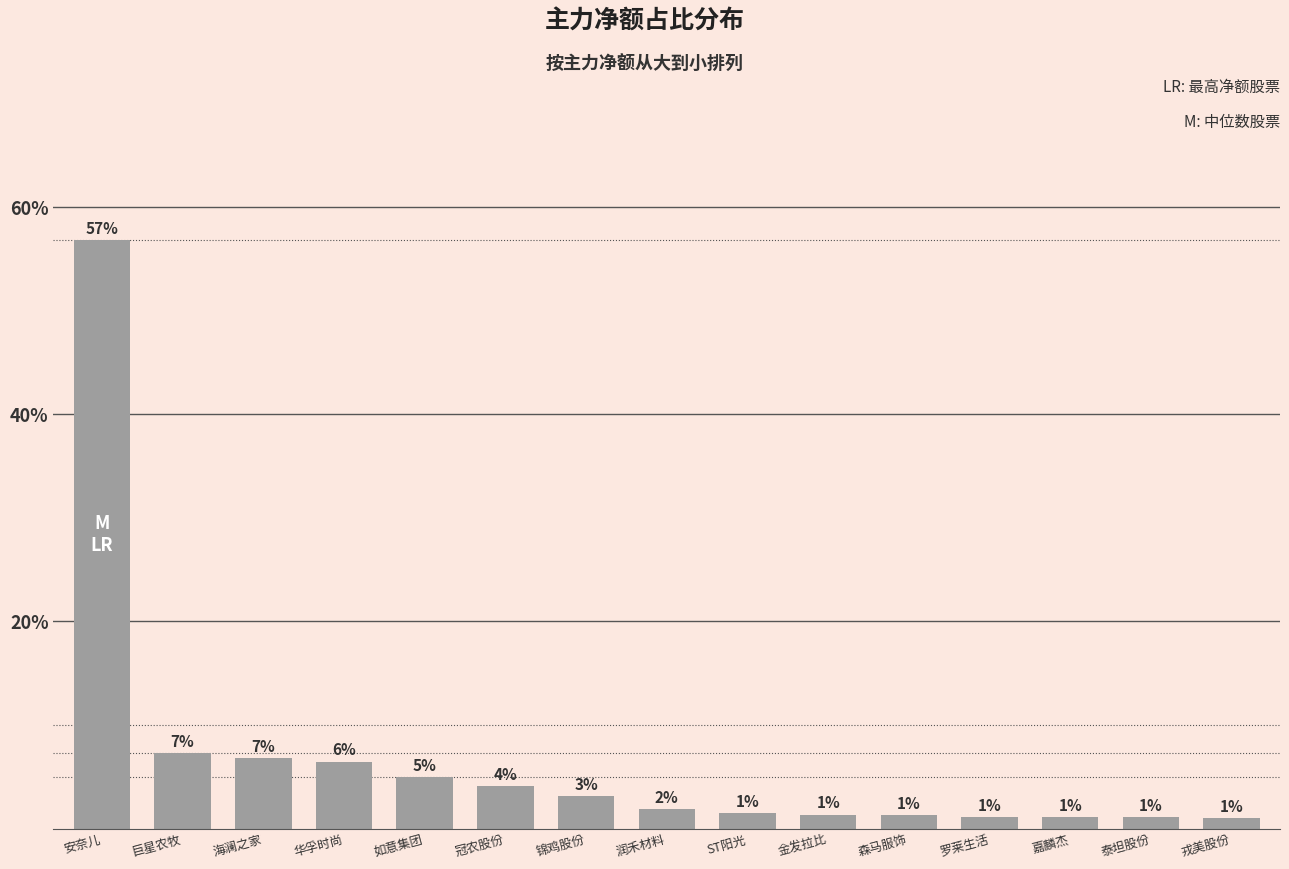

What is the label of the 14th bar from the right?

巨星农牧